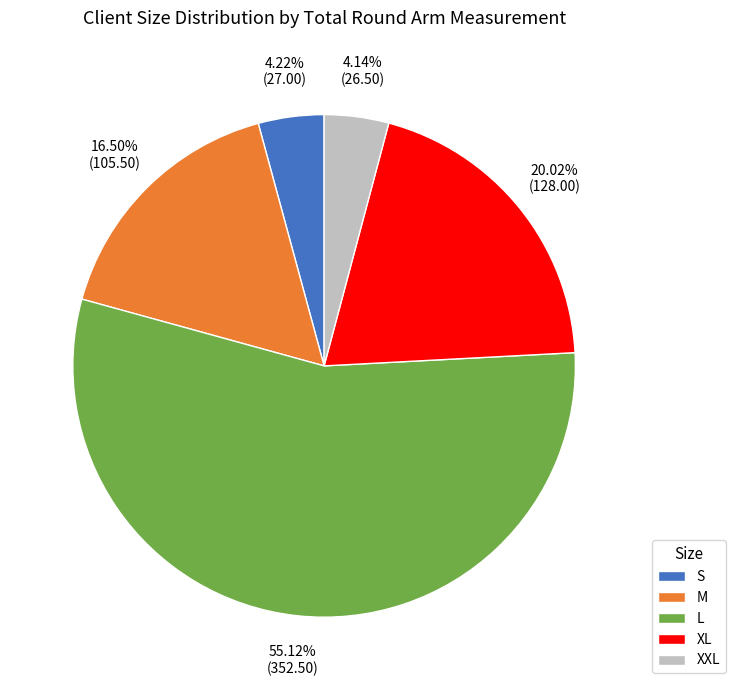

Approximately how many times larger is the value at L compared to M?

3.3